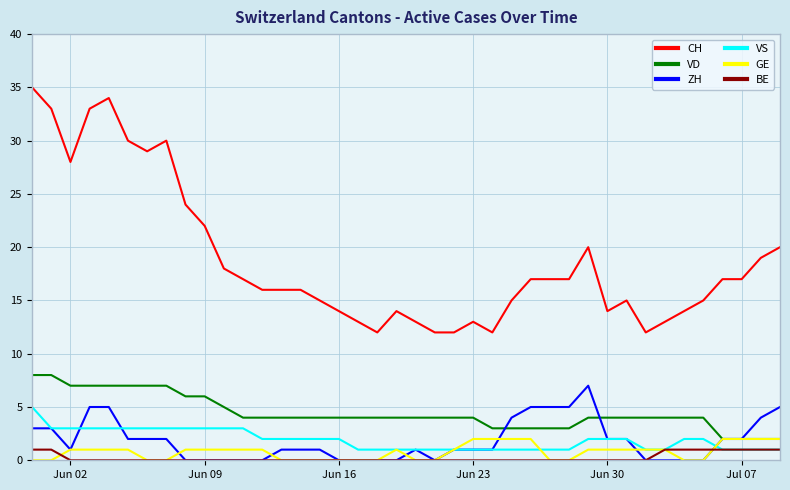

True or false: BE and VD intersect in this chart.

False